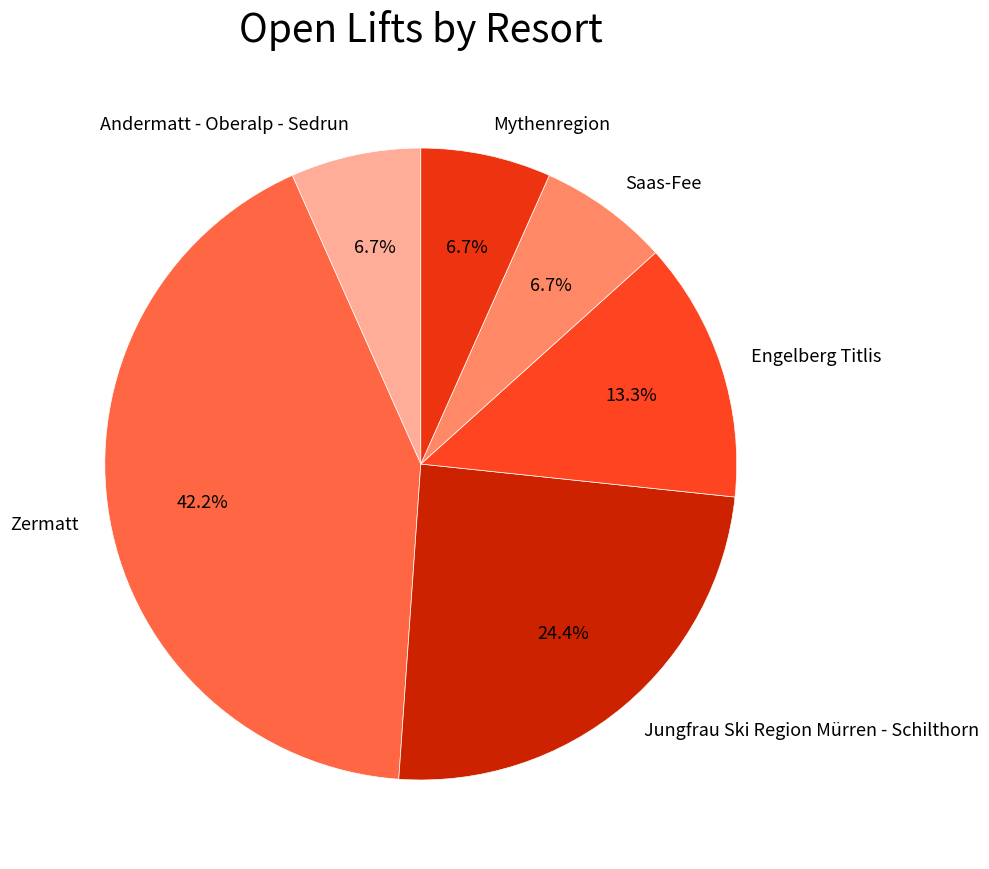

What is the largest slice in the pie chart?

Zermatt